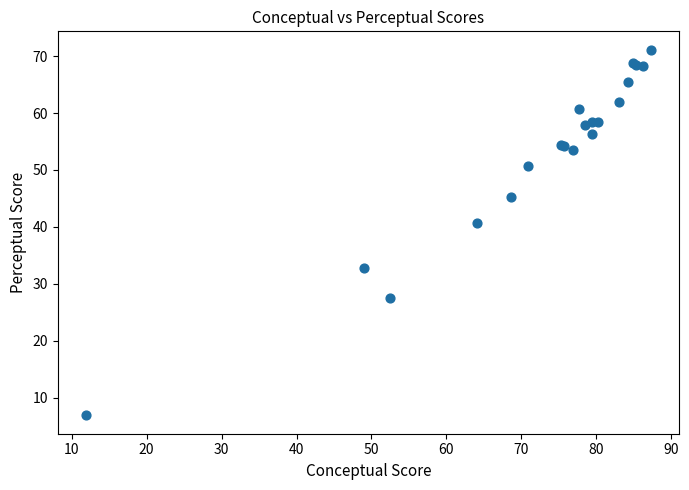

What Y value in the scatter plot is closest to 38?

40.8